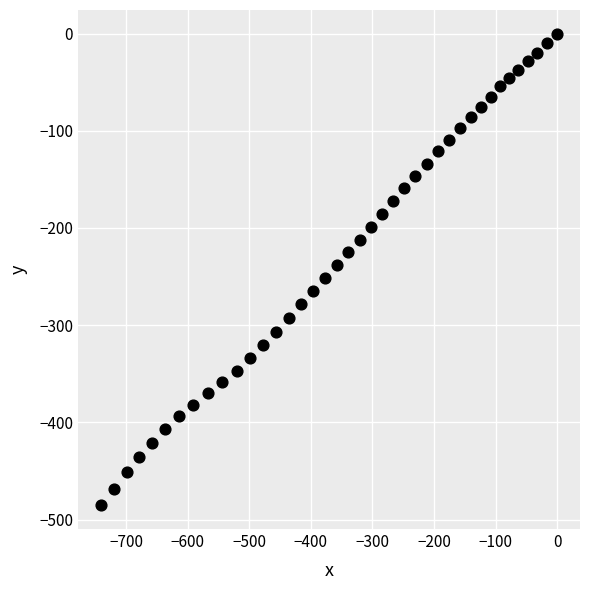

What is the range of X values (max minus min)?

741.1